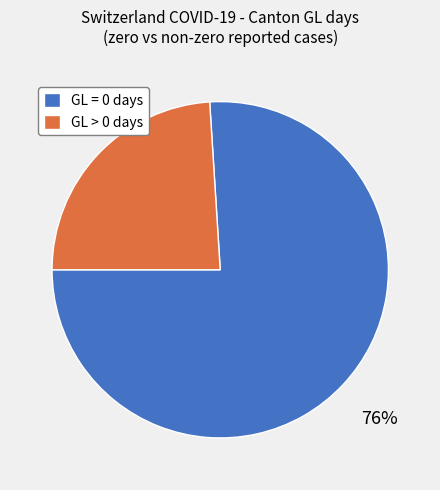

Count the number of slices in the pie.

2